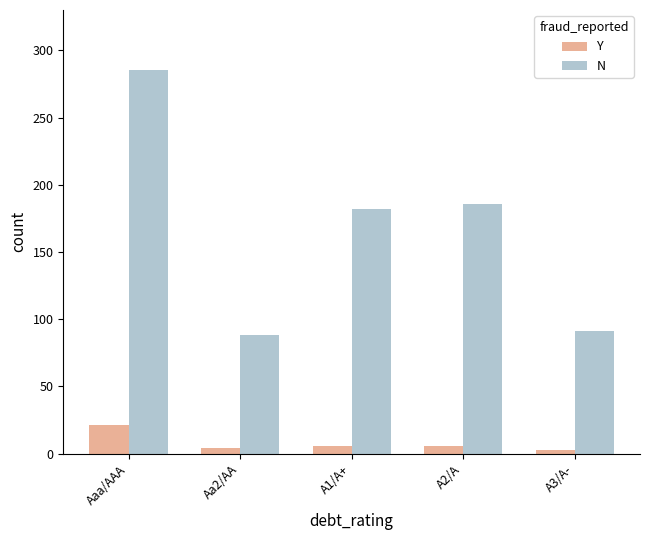

What is the difference between the second highest and minimum values in the N series?

98